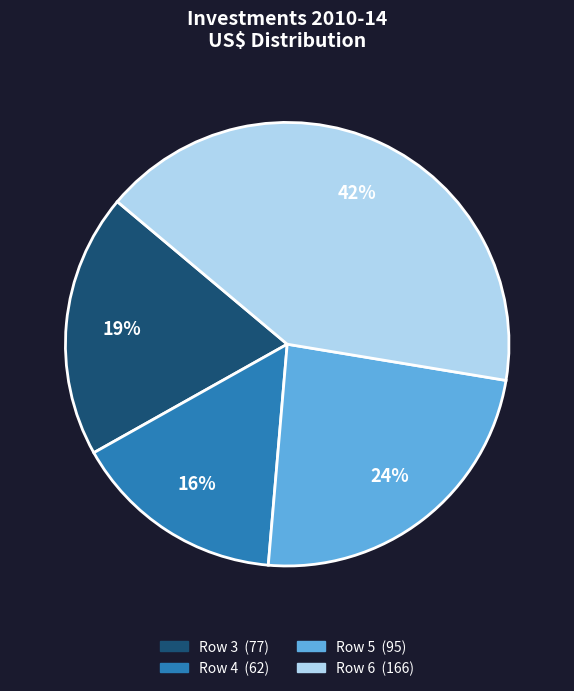

Does Row 4 represent more than half of the total?

No